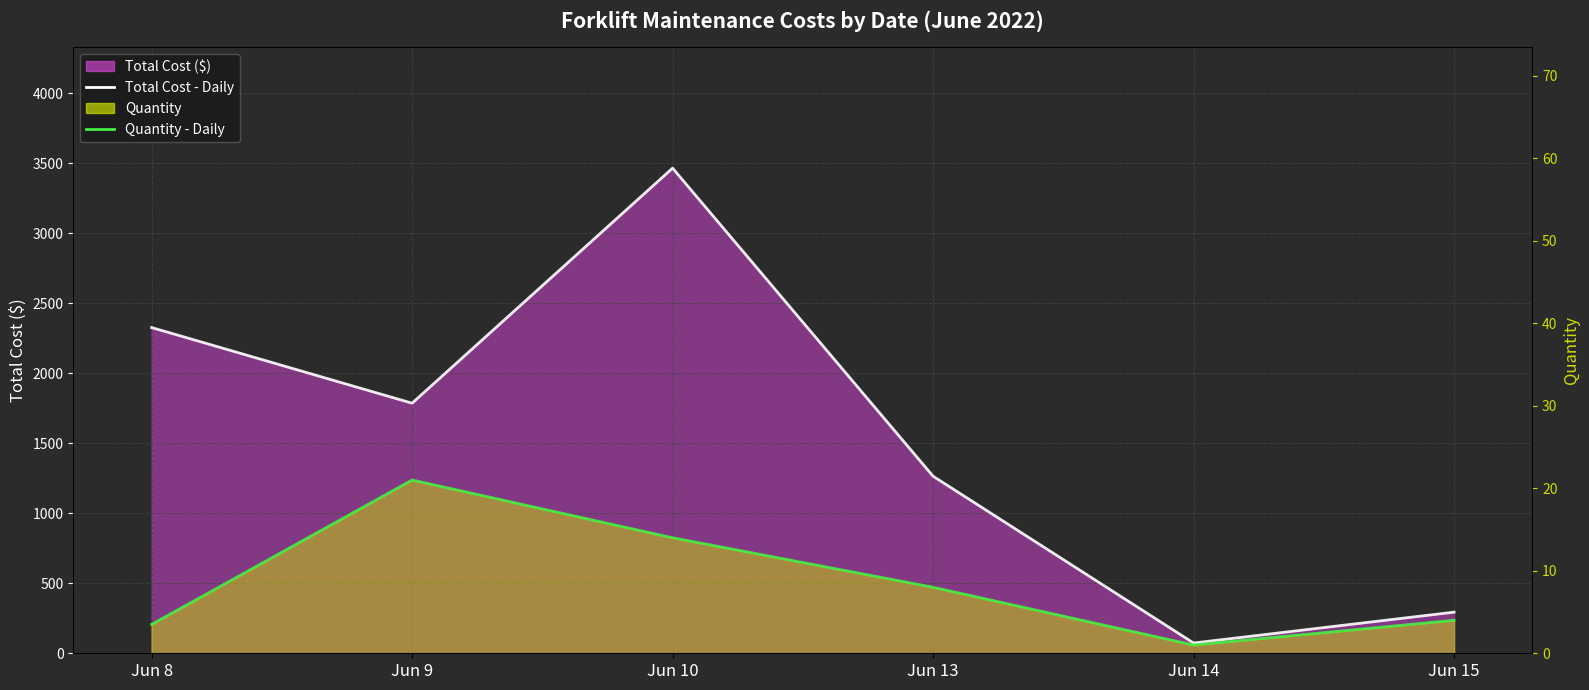

Which series changed the most between Jun 10 and Jun 13?

Total Cost - Daily